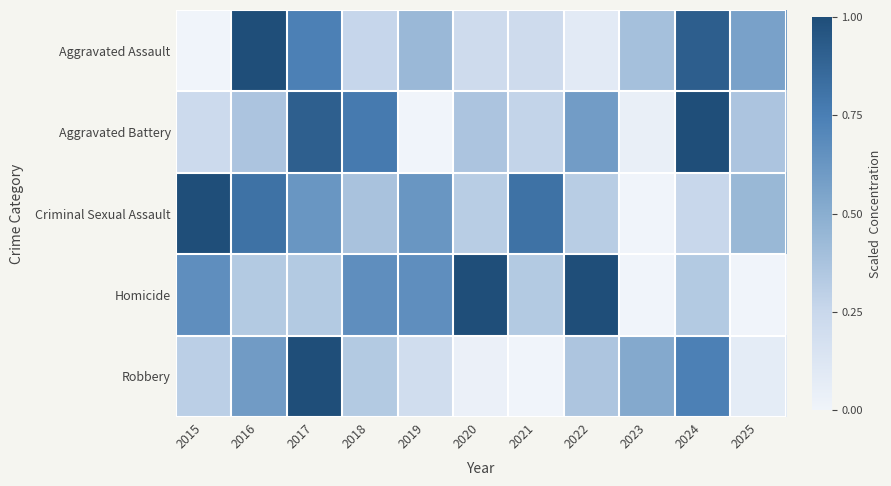

Rank the series at 2017 from highest to lowest value.

Robbery, Aggravated Battery, Aggravated Assault, Criminal Sexual Assault, Homicide